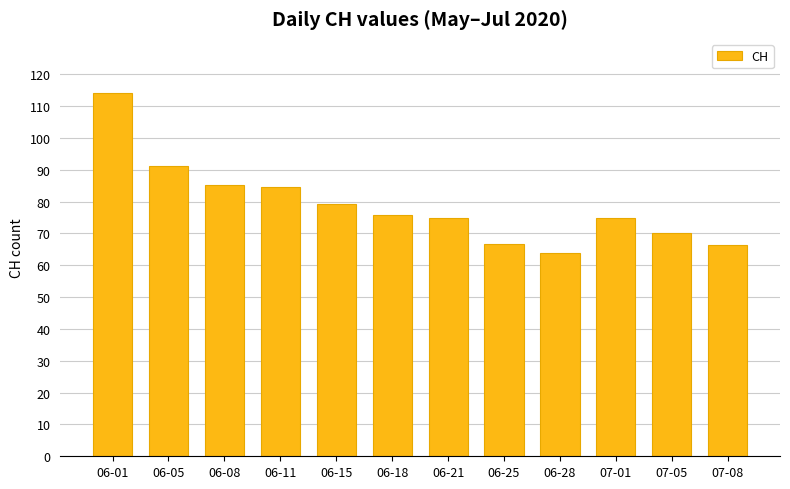

Are the bars horizontal?

No